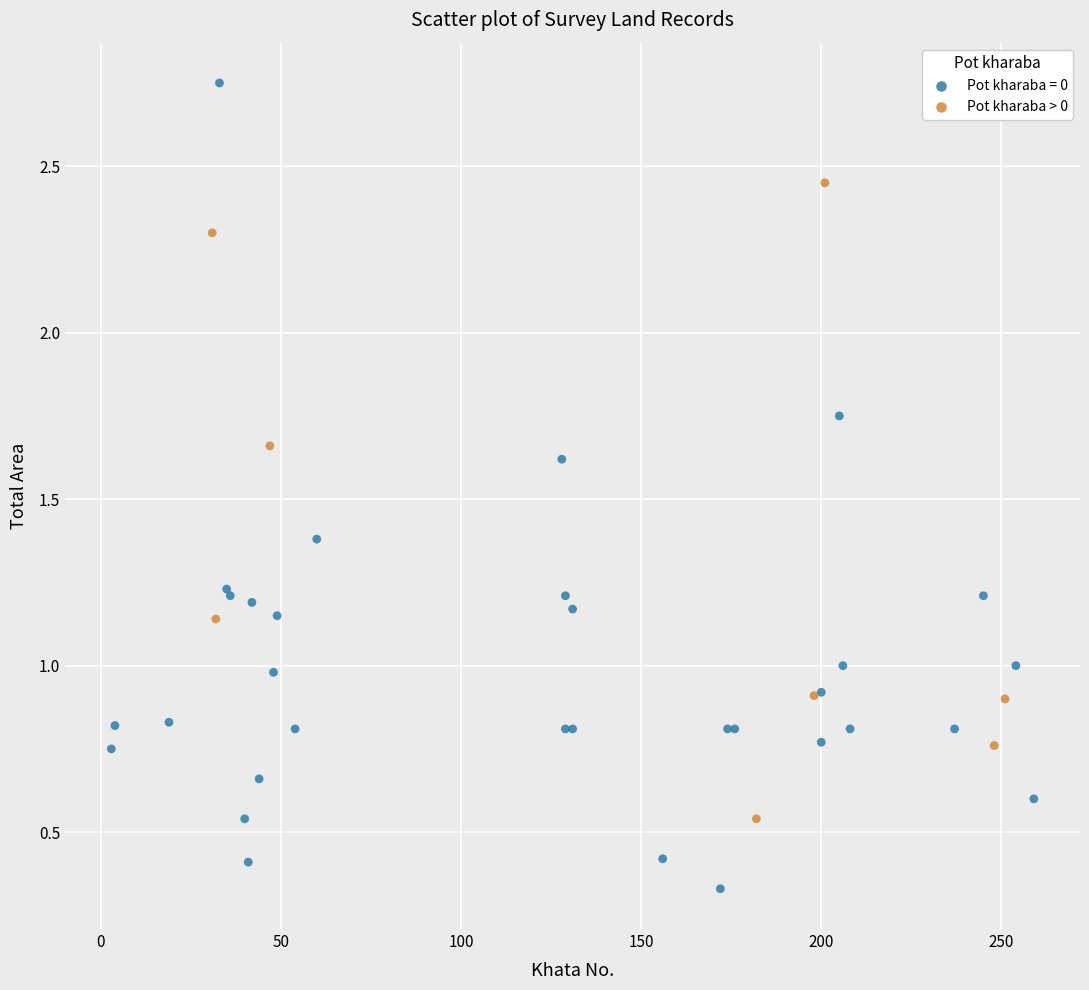

Which series has the widest spread of Y values?

Pot kharaba = 0